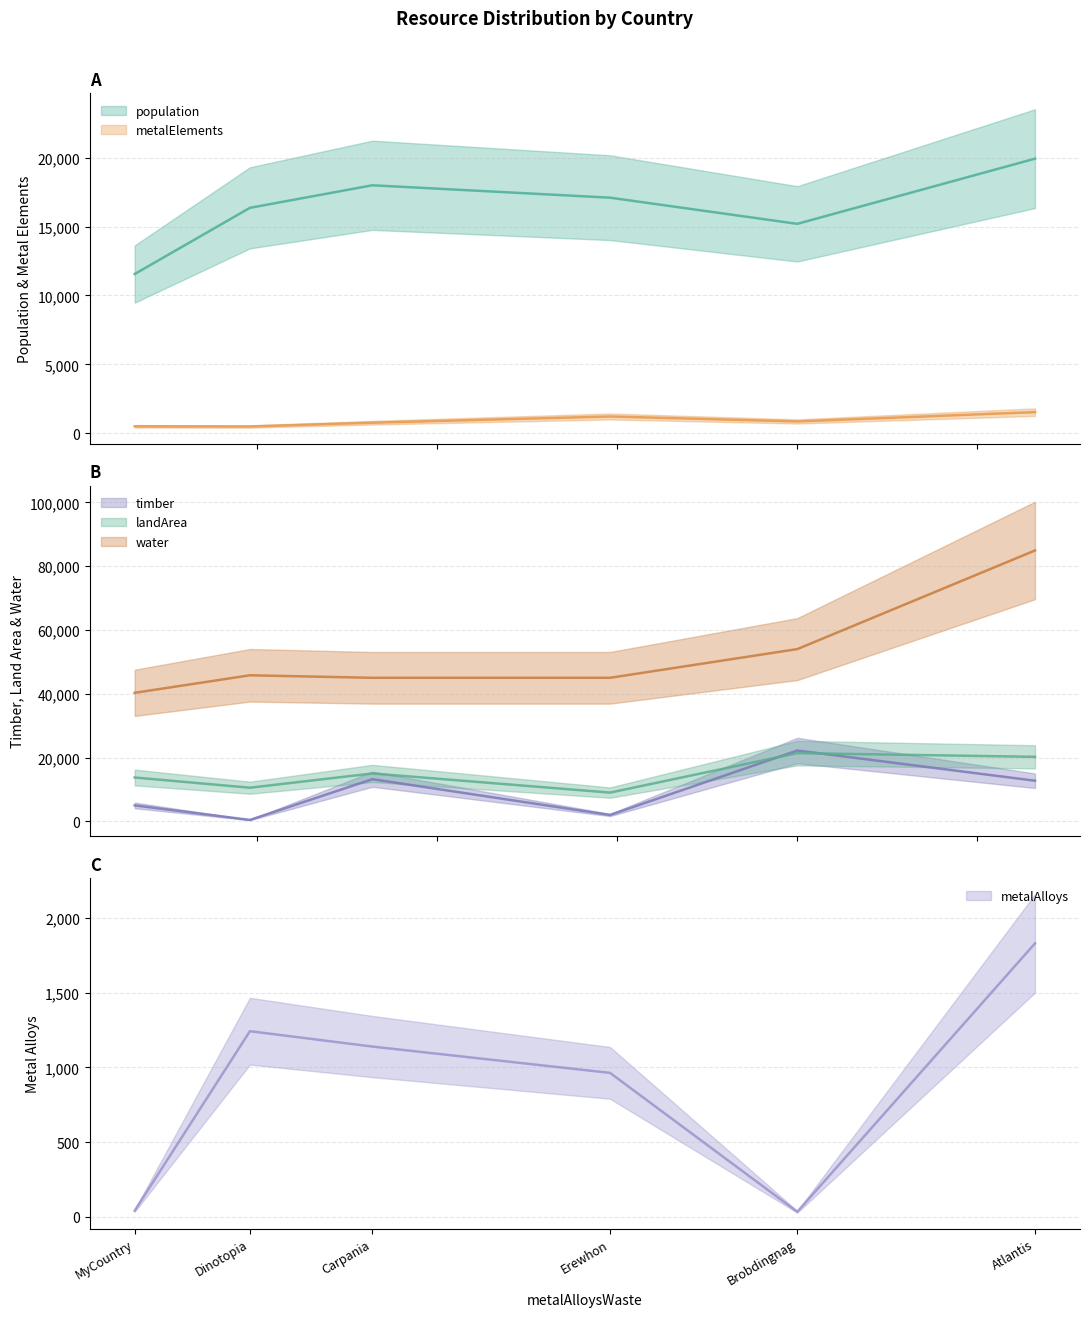

At which category does population reach its first local peak?

Carpania